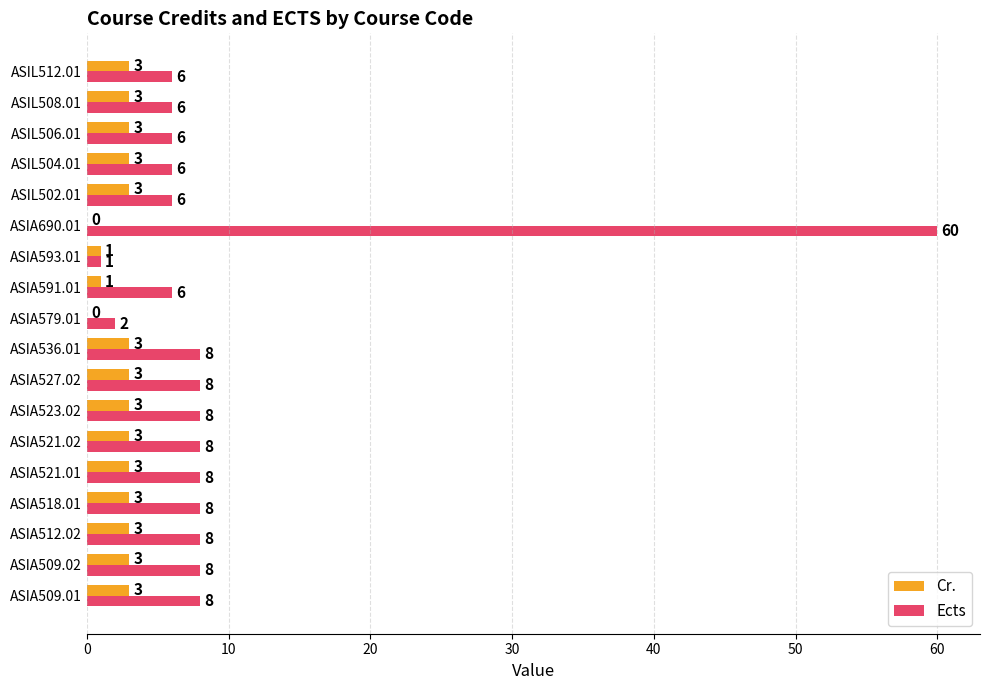

At which label does Ects reach its peak?

ASIA690.01